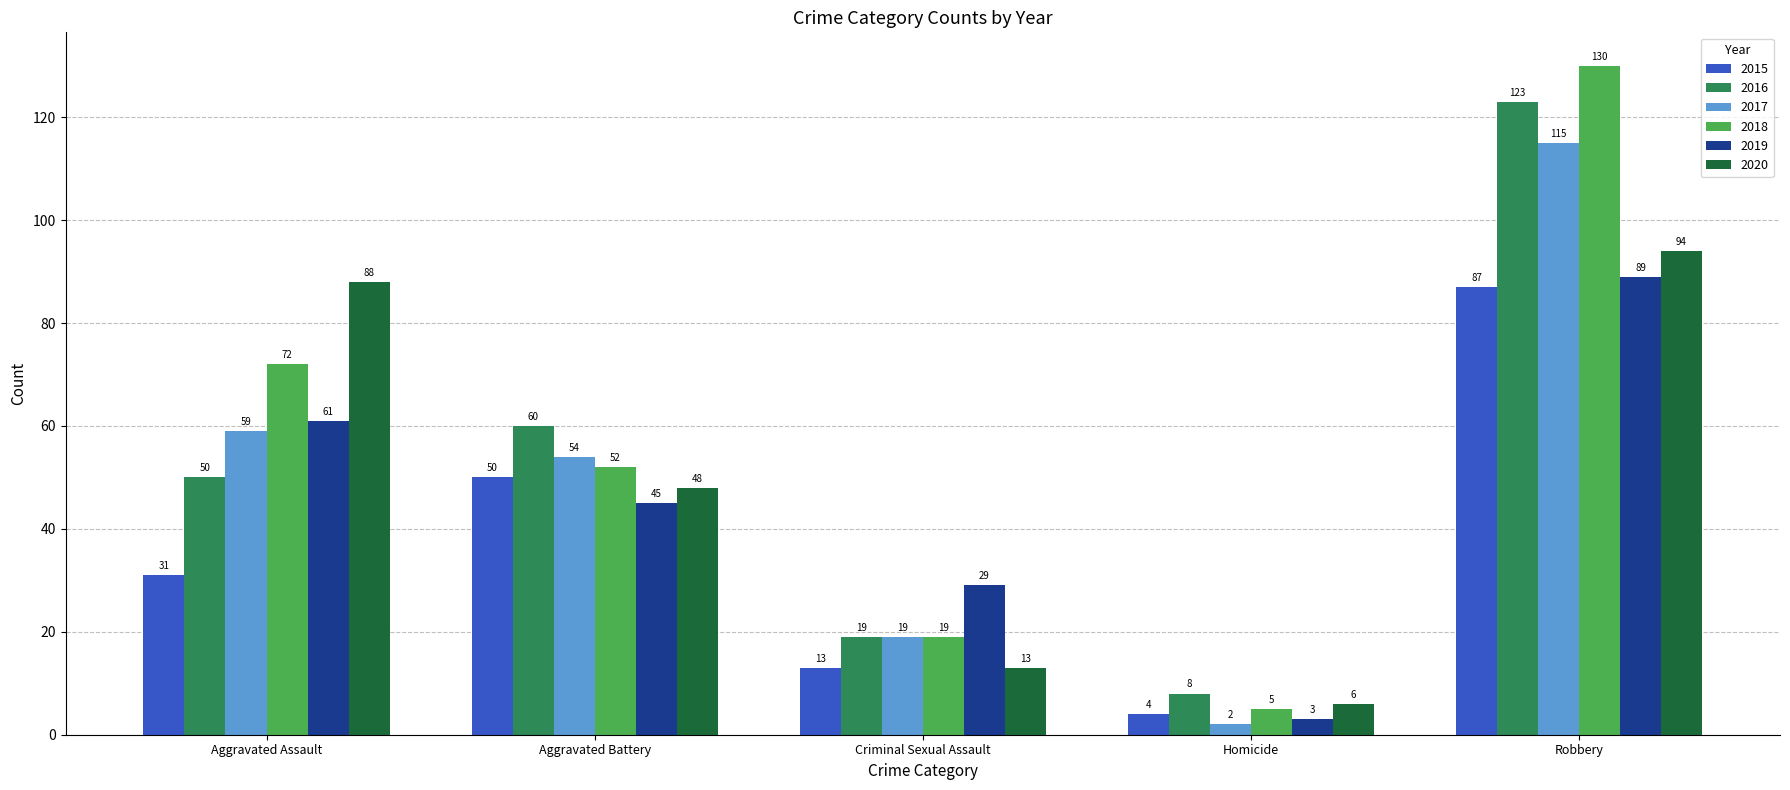

What is the spread (max minus min) of values at Aggravated Battery?

15